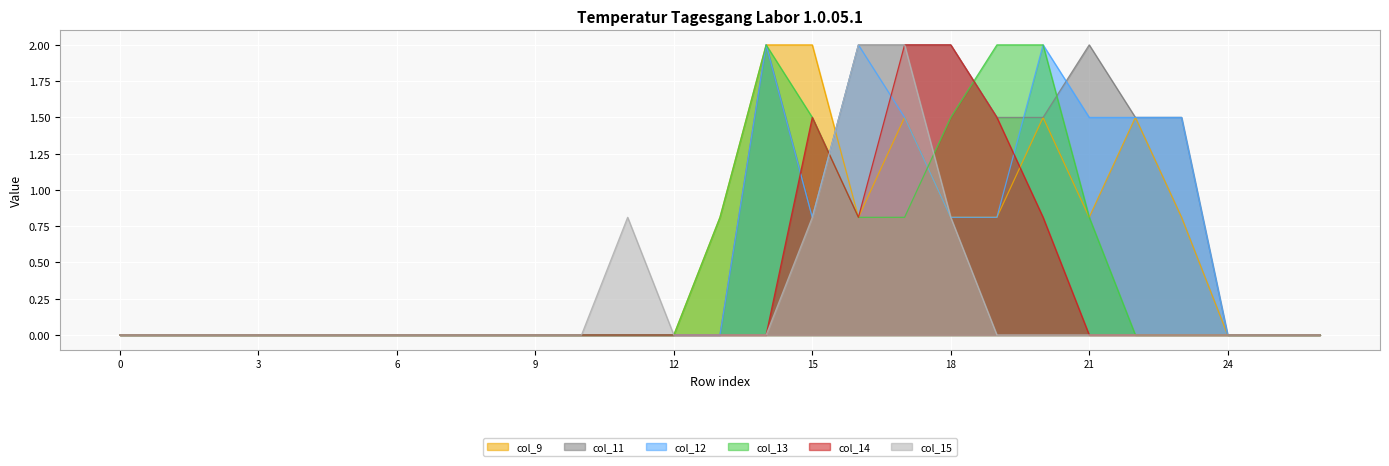

What is the difference between the maximum and minimum values in the col_11 series?

2.0